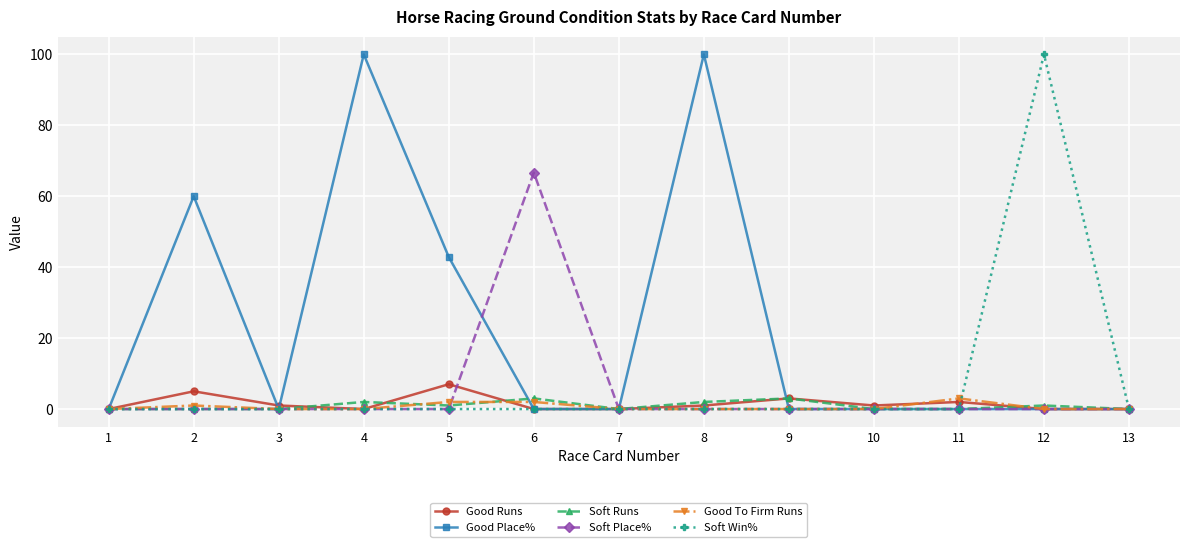

Which series changed the most between 2 and 7?

Good Place%